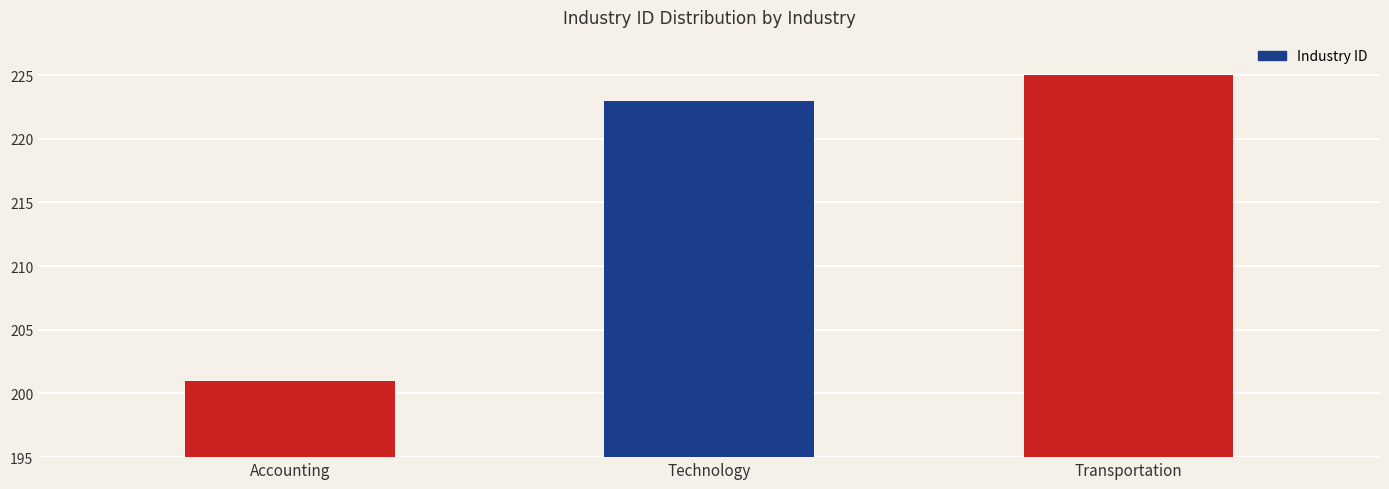

Which has a higher value, Technology or Accounting?

Technology